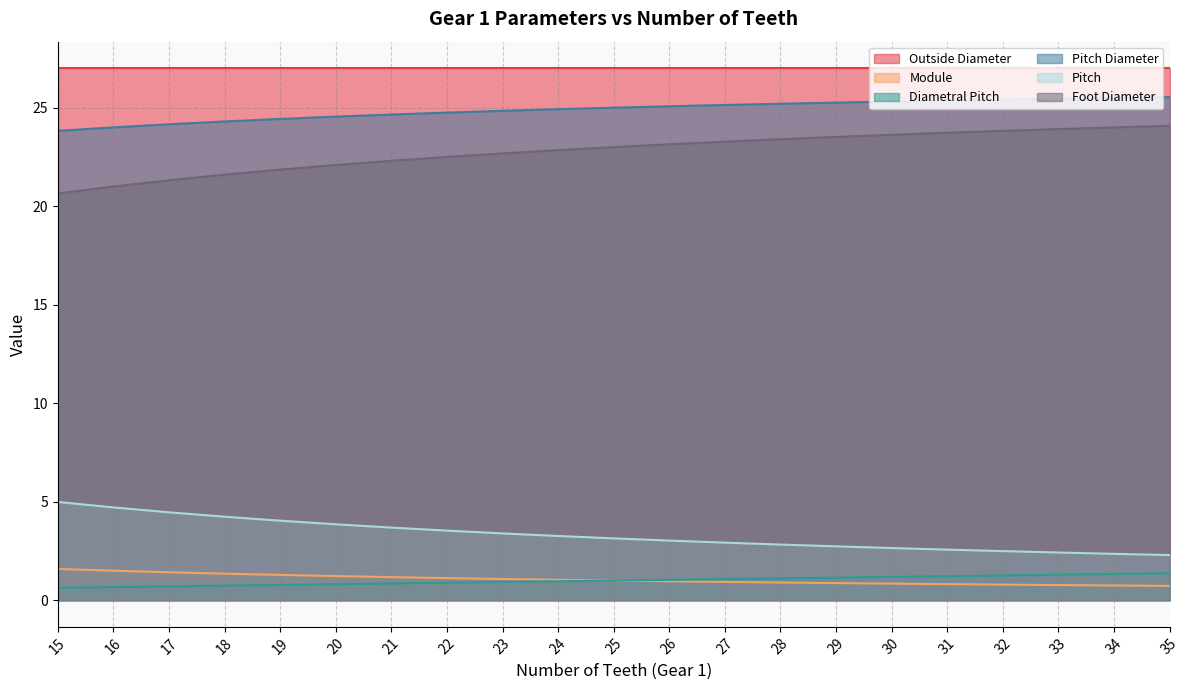

What is the total value across all series at 22?

79.8